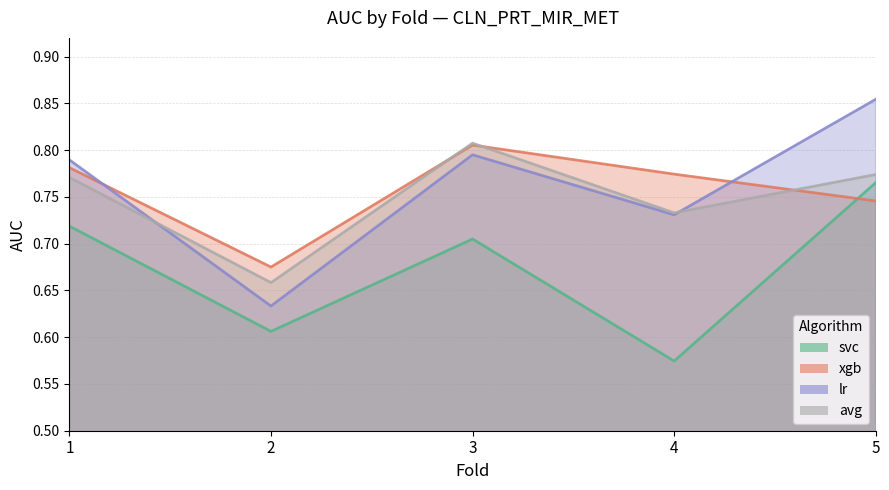

Reading right to left, extract all data points from this chart.

svc: 5=0.8	4=0.6	3=0.7	2=0.6	1=0.7
xgb: 5=0.7	4=0.8	3=0.8	2=0.7	1=0.8
lr: 5=0.9	4=0.7	3=0.8	2=0.6	1=0.8
avg: 5=0.8	4=0.7	3=0.8	2=0.7	1=0.8